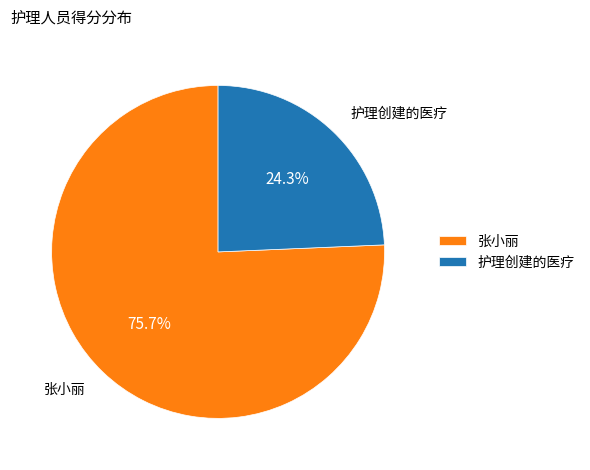

The 张小丽 slice represents 76% of the pie. True or false?

True